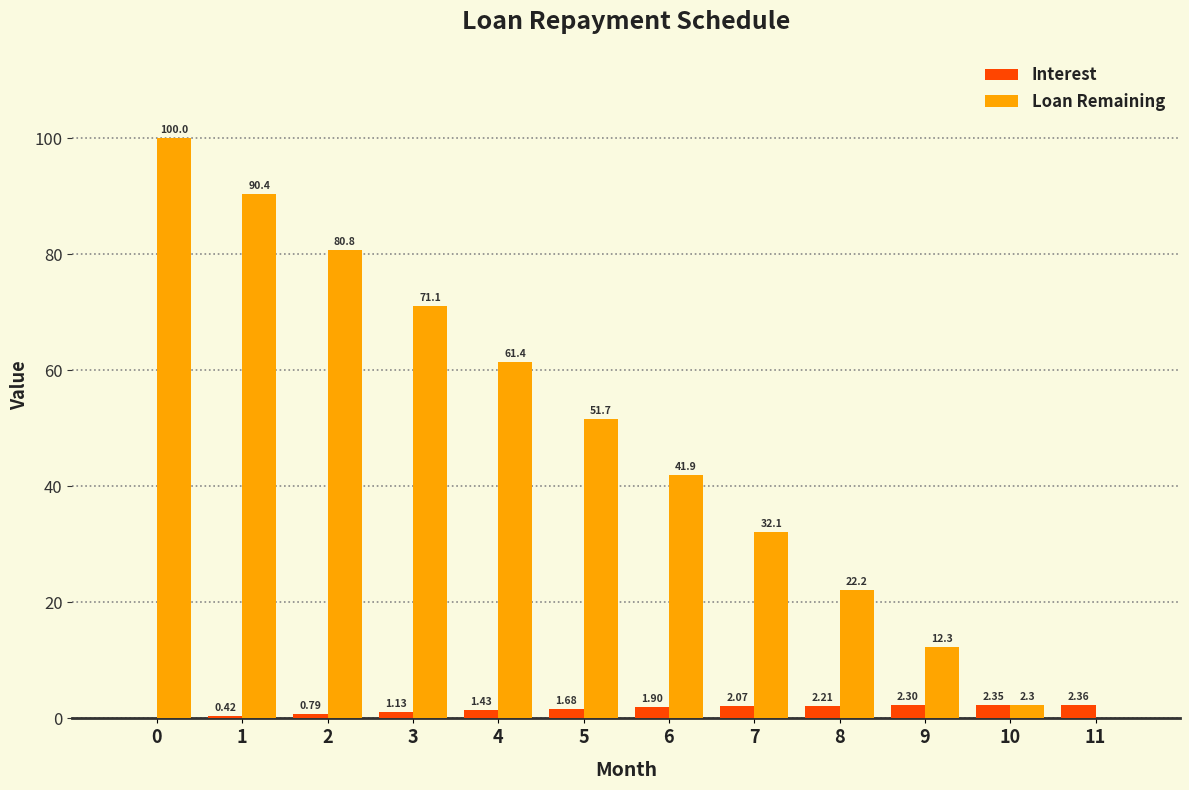

Which series changed the most between 4 and 6?

Loan Remaining